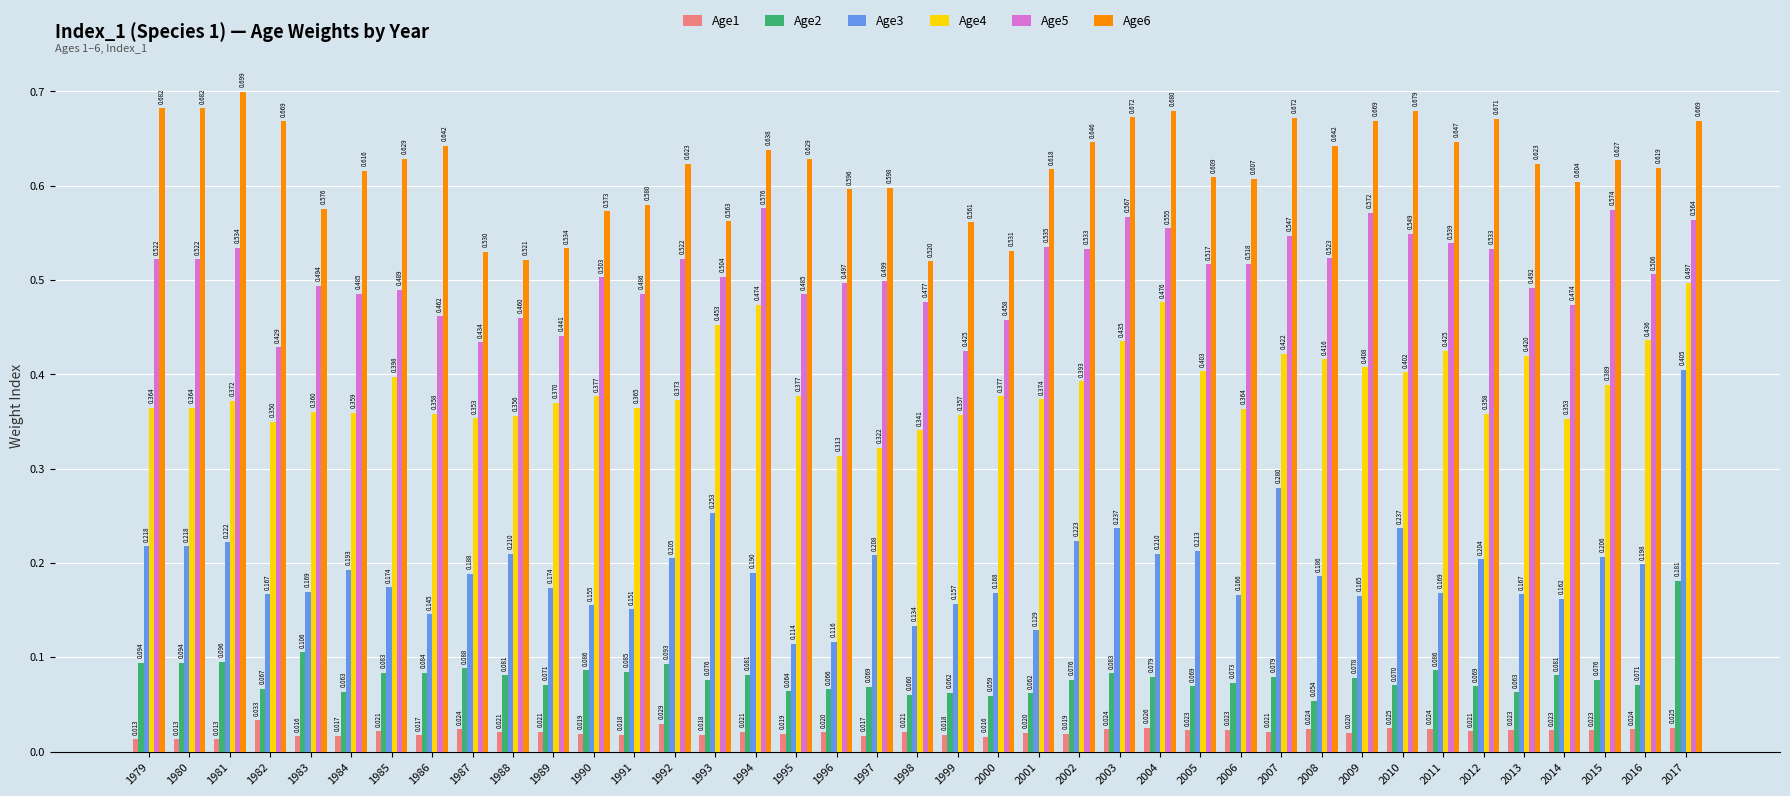

The Age5 series shows 0.7 at 2014. True or false?

False